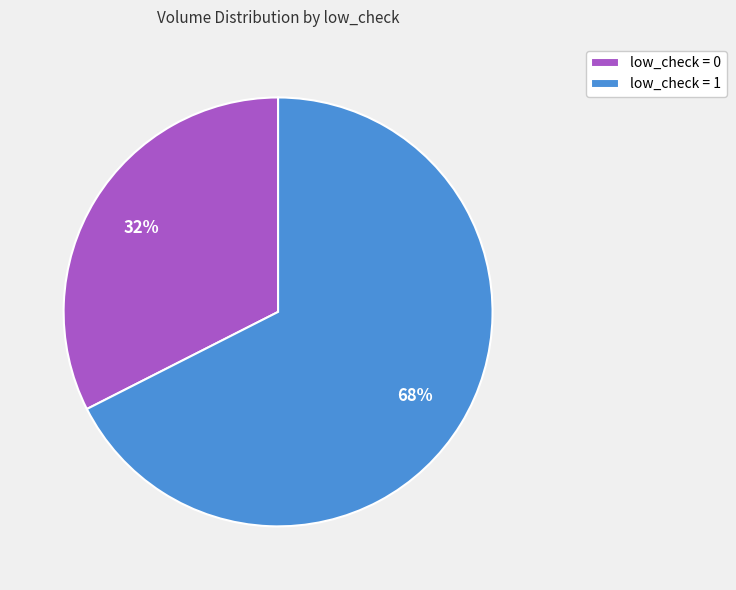

Rank the categories by value from highest to lowest.

low_check = 1, low_check = 0